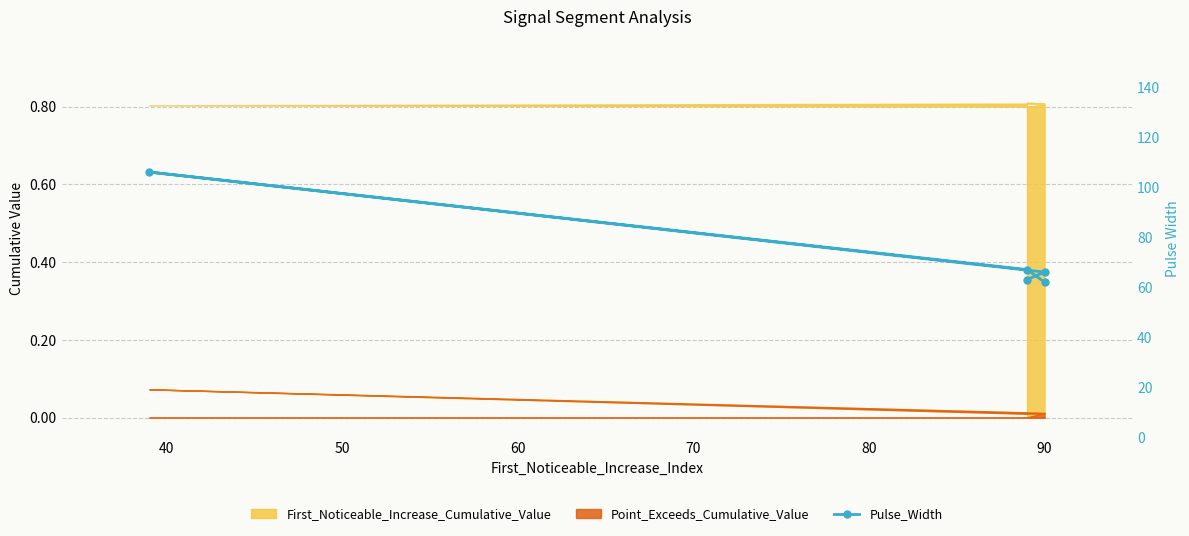

What is the value of the 2nd point from the left?

66